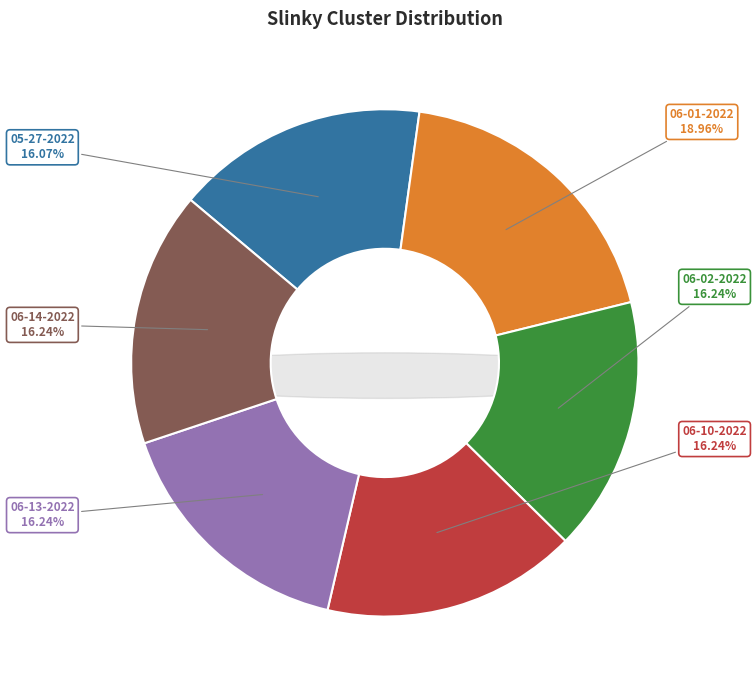

The slinky 06-14-2022.mat slice represents 25% of the pie. True or false?

False